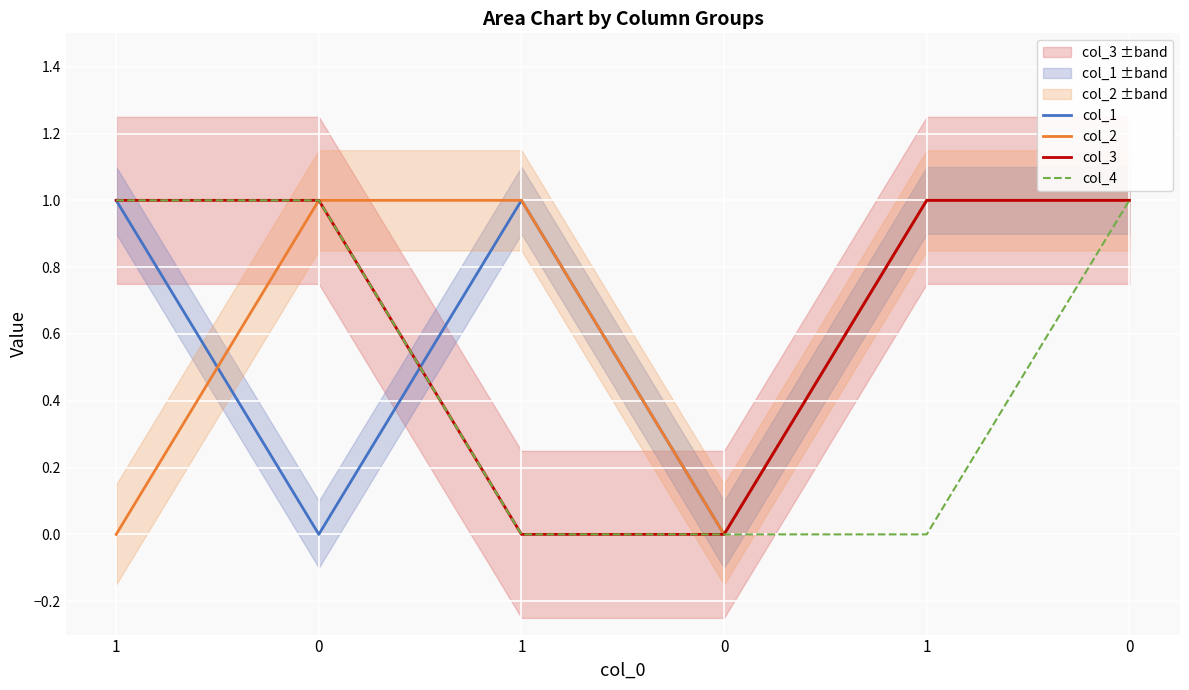

Count the number of data series in this chart.

4